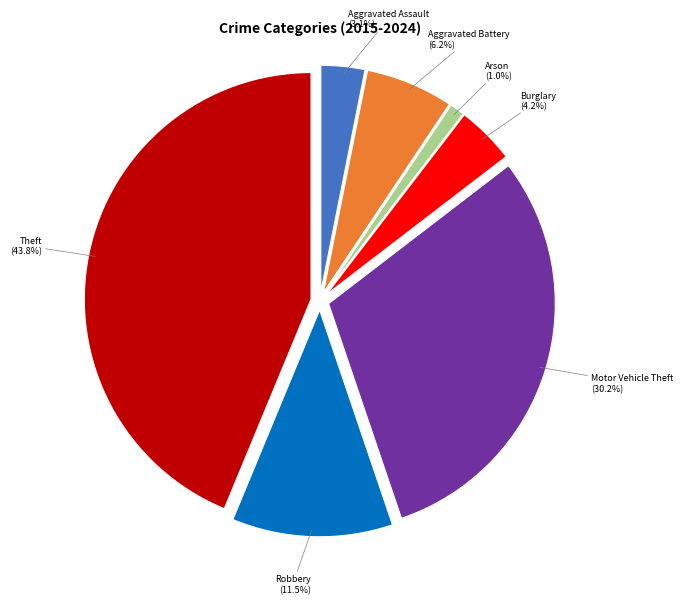

Rank the categories by value from highest to lowest.

Theft, Motor Vehicle Theft, Robbery, Aggravated Battery, Burglary, Aggravated Assault, Arson